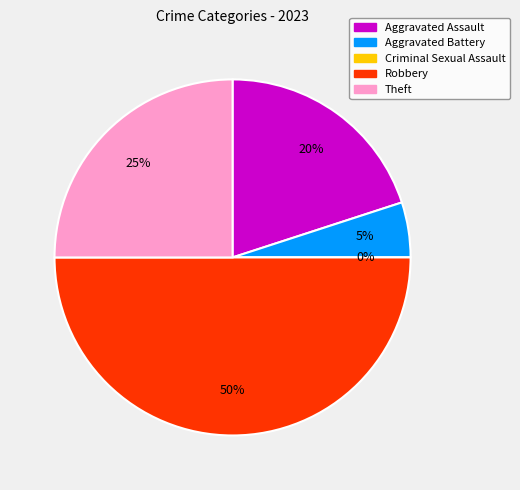

Is it true that Aggravated Assault is 20% of the pie?

True